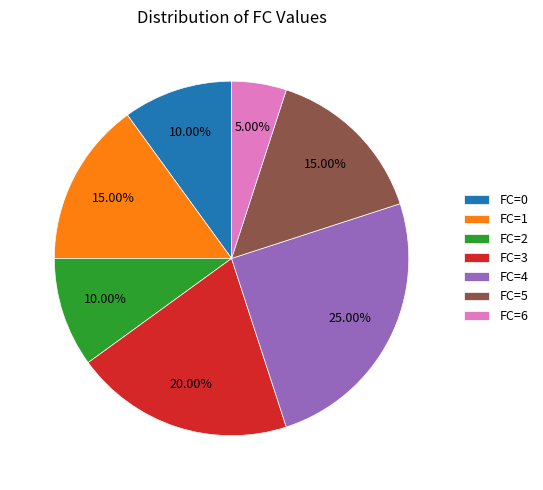

Is the sum of FC=4 and FC=1 greater than half?

No